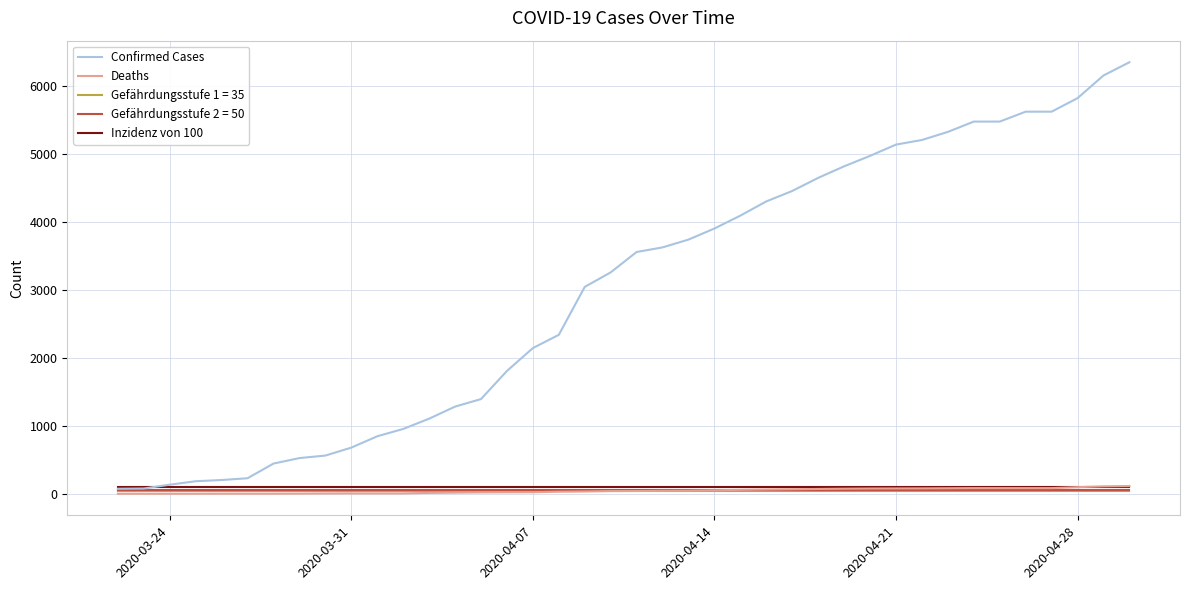

What is the average value of the Inzidenz von 100 series?

100